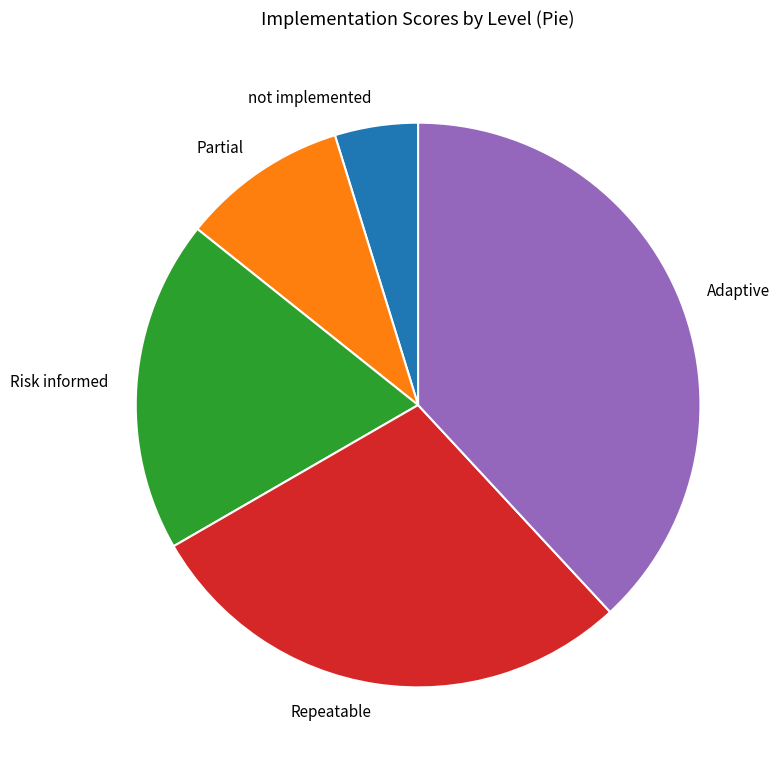

Combined, do Adaptive and not implemented account for over 50%?

No